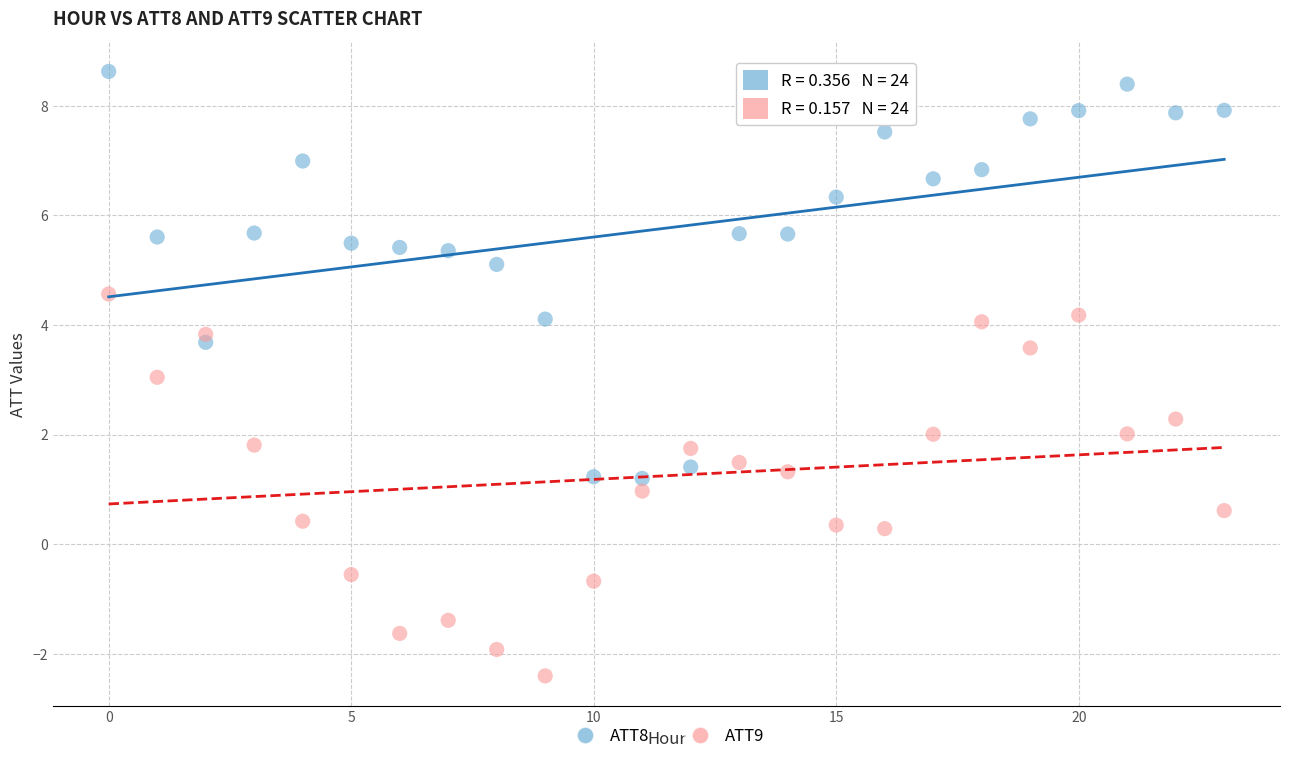

Which series reaches the minimum Y coordinate?

ATT9